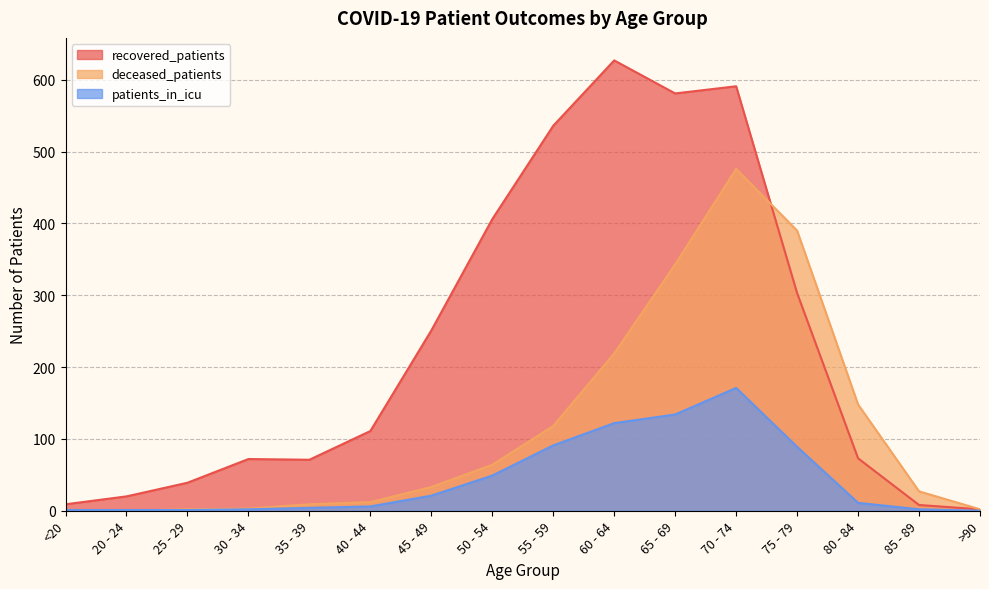

What is the sum of all deceased_patients values?

1847